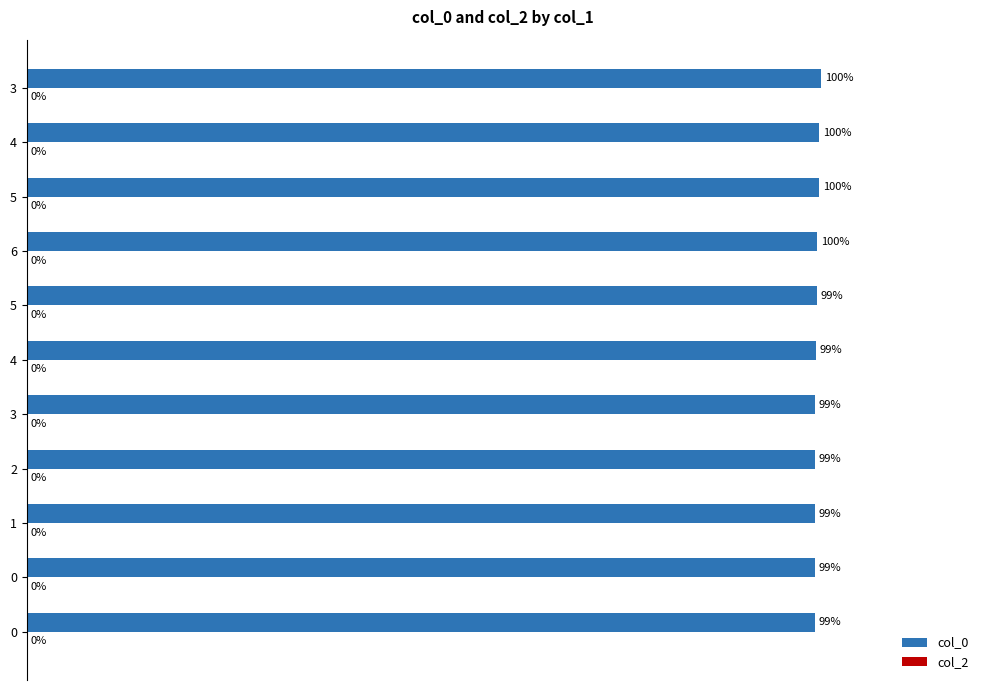

Does the chart contain any negative values?

No